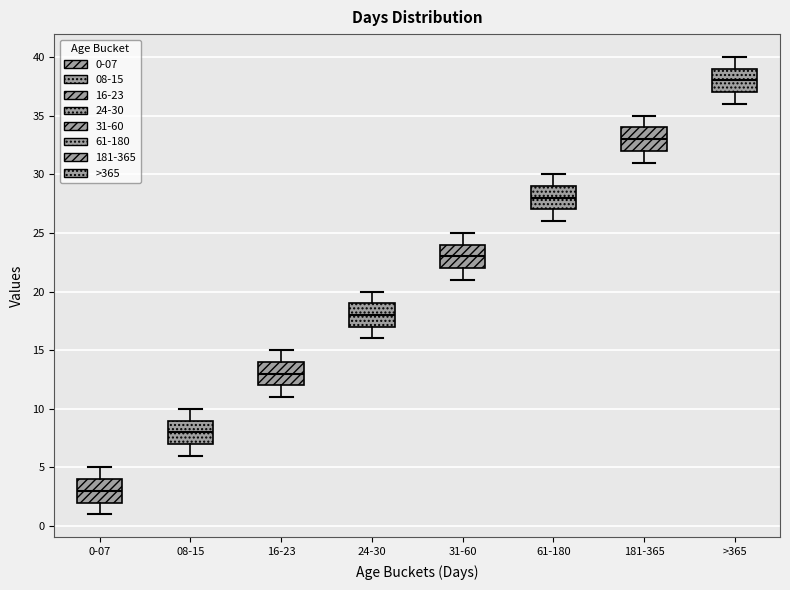

Reading left to right, read every box against the y-axis: the position of its median line, the range the box covers, and the ends of its whiskers. The values are not printed on the chart, so give them approximately, as read against the axis.

0-07: median 3, box 2 to 4, whiskers 1 to 5
08-15: median 8, box 7 to 9, whiskers 6 to 10
16-23: median 13, box 12 to 14, whiskers 11 to 15
24-30: median 18, box 17 to 19, whiskers 16 to 20
31-60: median 23, box 22 to 24, whiskers 21 to 25
61-180: median 28, box 27 to 29, whiskers 26 to 30
181-365: median 33, box 32 to 34, whiskers 31 to 35
>365: median 38, box 37 to 39, whiskers 36 to 40